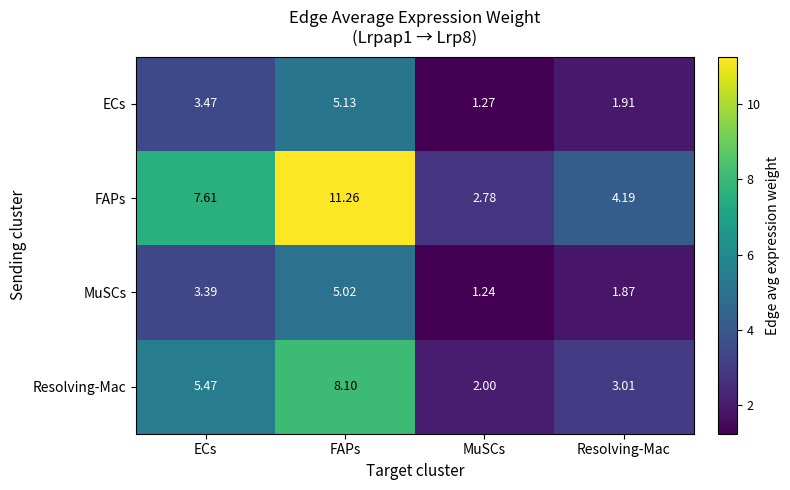

How many series are shown in this chart?

4